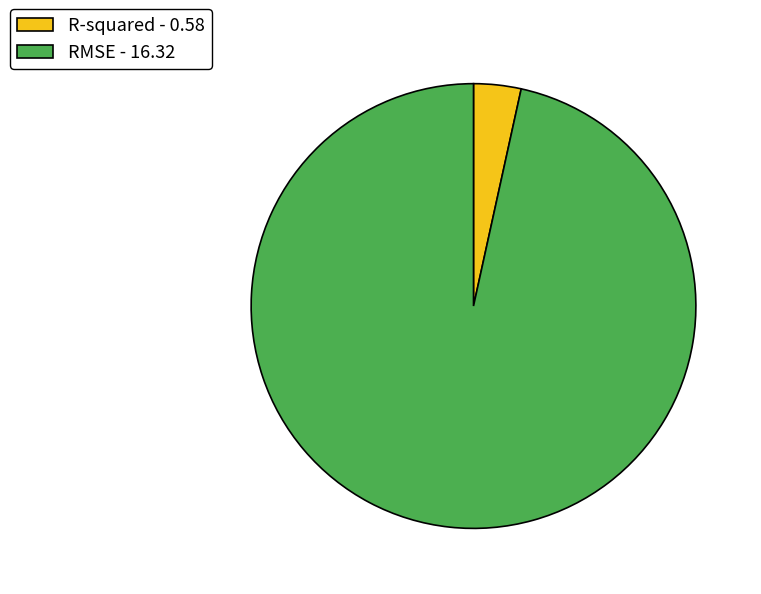

Is R-squared - 0.58 the majority of the pie?

No